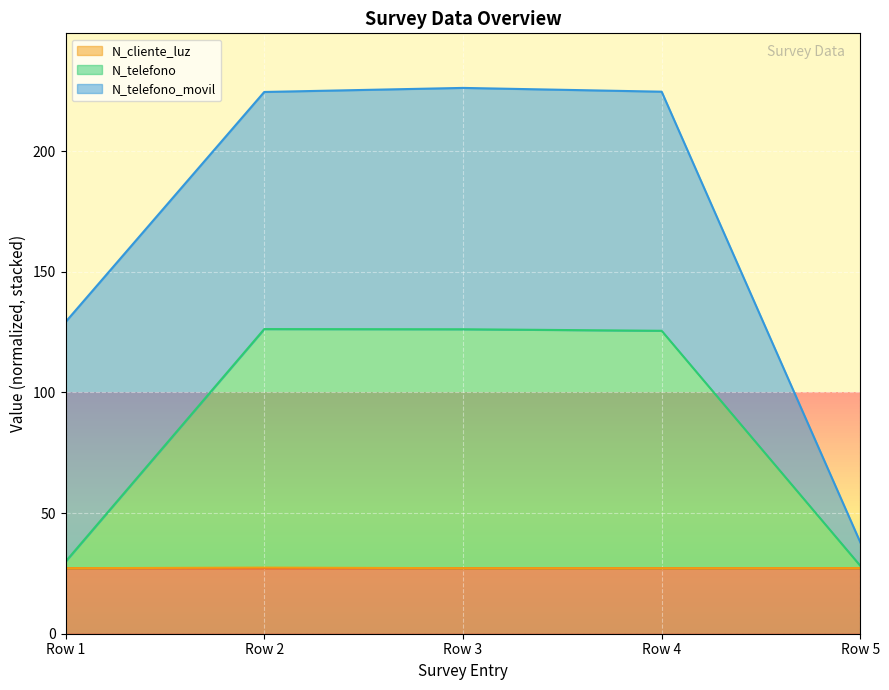

How many distinct data groups are displayed?

3